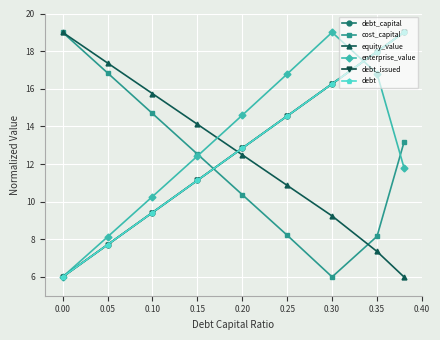

Reading left to right, list all the values displayed in this chart.

debt_capital: 6.0	7.7	9.4	11.1	12.8	14.6	16.3	18.0	19.0
cost_capital: 19.0	16.8	14.7	12.5	10.4	8.2	6.0	8.2	13.2
equity_value: 19.0	17.4	15.7	14.1	12.5	10.9	9.2	7.4	6.0
enterprise_value: 6.0	8.1	10.3	12.4	14.6	16.8	19.0	16.8	11.8
debt_issued: 6.0	7.7	9.4	11.1	12.8	14.6	16.3	18.0	19.0
debt: 6.0	7.7	9.4	11.1	12.8	14.6	16.3	18.0	19.0